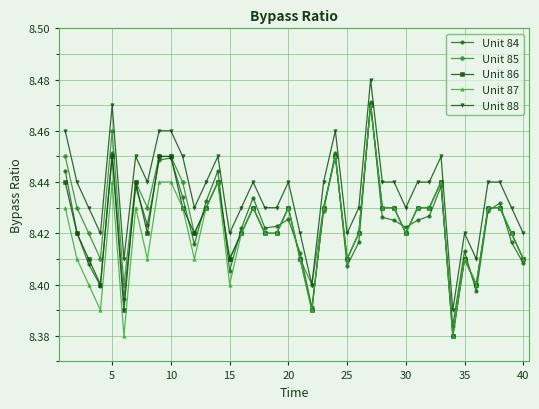

Which series has the largest total across all categories?

Unit 88